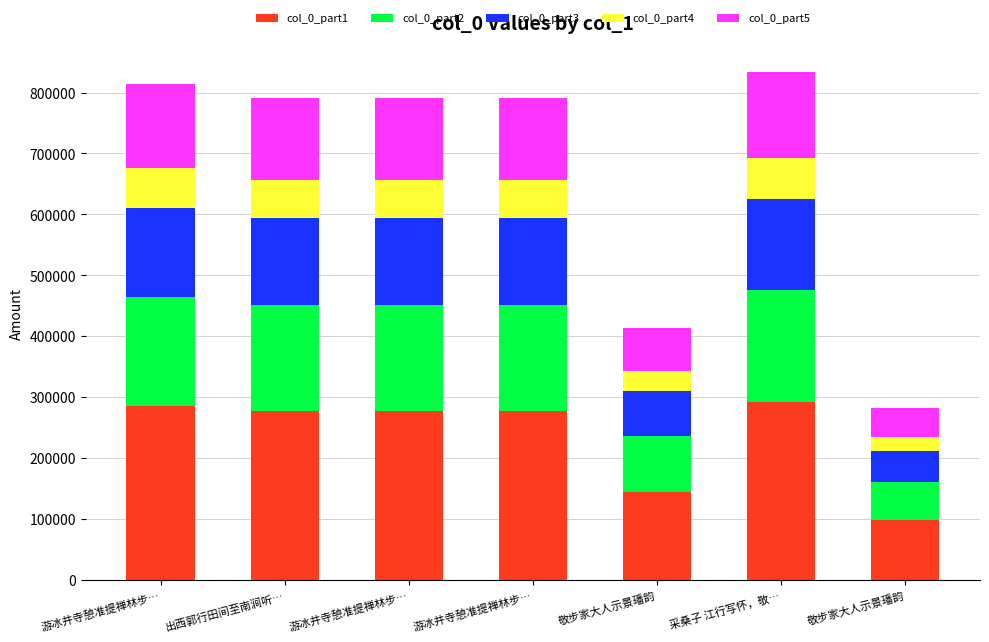

Between 游冰井寺憩准提禅林步… and 敬步家大人示景璠韵, which series saw the biggest shift?

col_0_part1